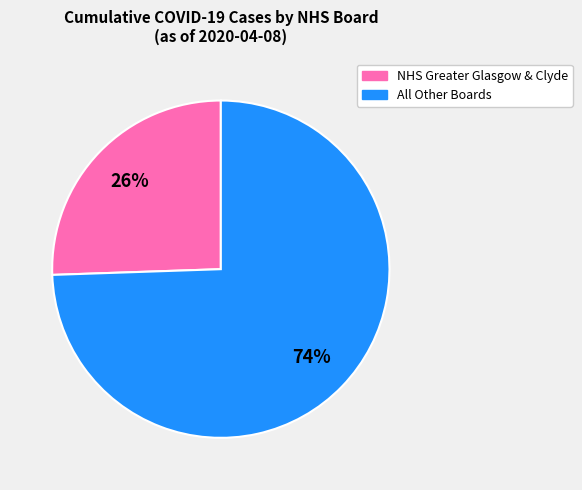

To the nearest percent, what is the average slice percentage?

50%